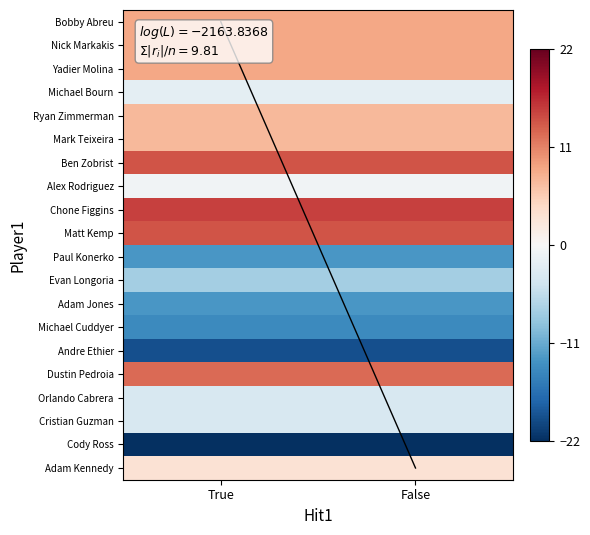

Reading left to right, extract all data points from this chart.

Bobby Abreu: True=8.5	False=8.5
Nick Markakis: True=8.5	False=8.5
Yadier Molina: True=8.5	False=8.5
Michael Bourn: True=-2.1	False=-2.1
Ryan Zimmerman: True=7.2	False=7.2
Mark Teixeira: True=7.2	False=7.2
Ben Zobrist: True=13.8	False=13.8
Alex Rodriguez: True=-0.8	False=-0.8
Chone Figgins: True=15.1	False=15.1
Matt Kemp: True=13.8	False=13.8
Paul Konerko: True=-12.7	False=-12.7
Evan Longoria: True=-7.4	False=-7.4
Adam Jones: True=-12.7	False=-12.7
Michael Cuddyer: True=-14.0	False=-14.0
Andre Ethier: True=-19.3	False=-19.3
Dustin Pedroia: True=12.5	False=12.5
Orlando Cabrera: True=-3.4	False=-3.4
Cristian Guzman: True=-3.4	False=-3.4
Cody Ross: True=-22.0	False=-22.0
Adam Kennedy: True=3.2	False=3.2